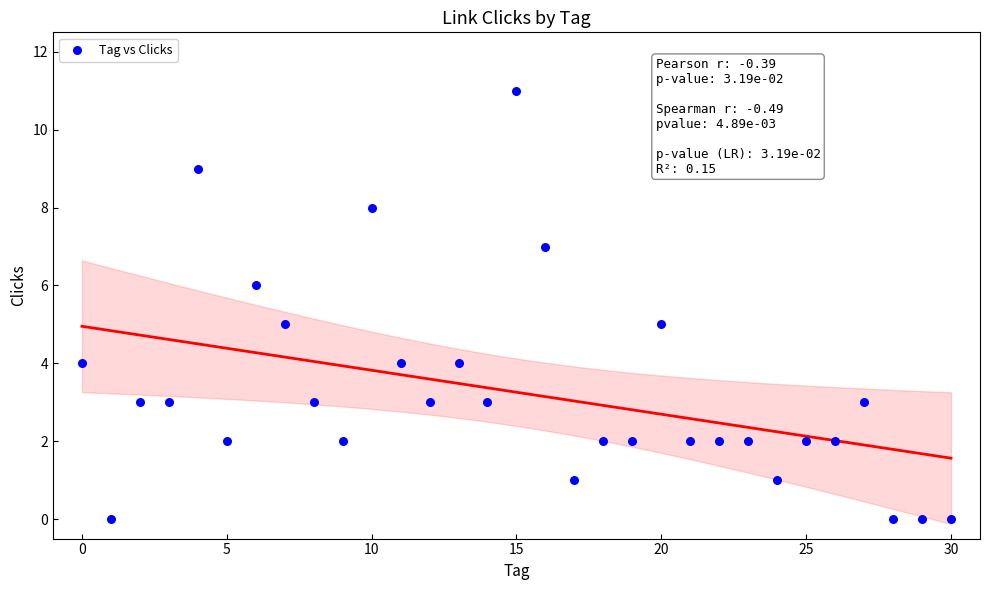

What is the range of Y values (max minus min)?

11